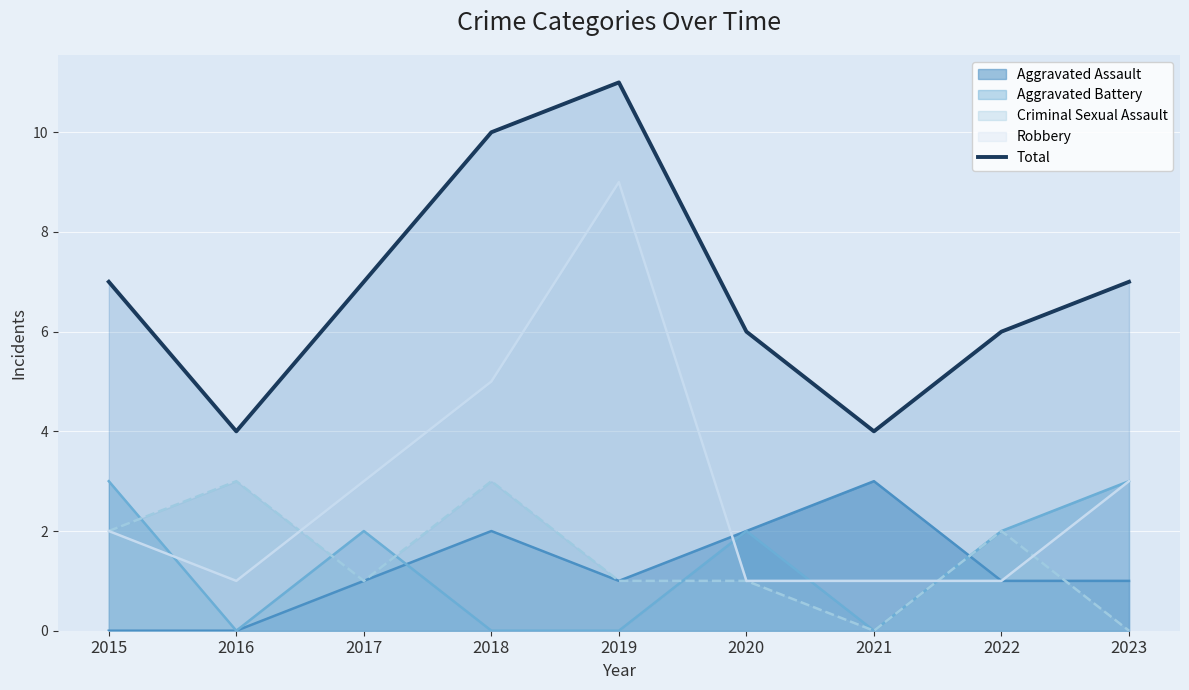

How many values are between 6 and 7?

5